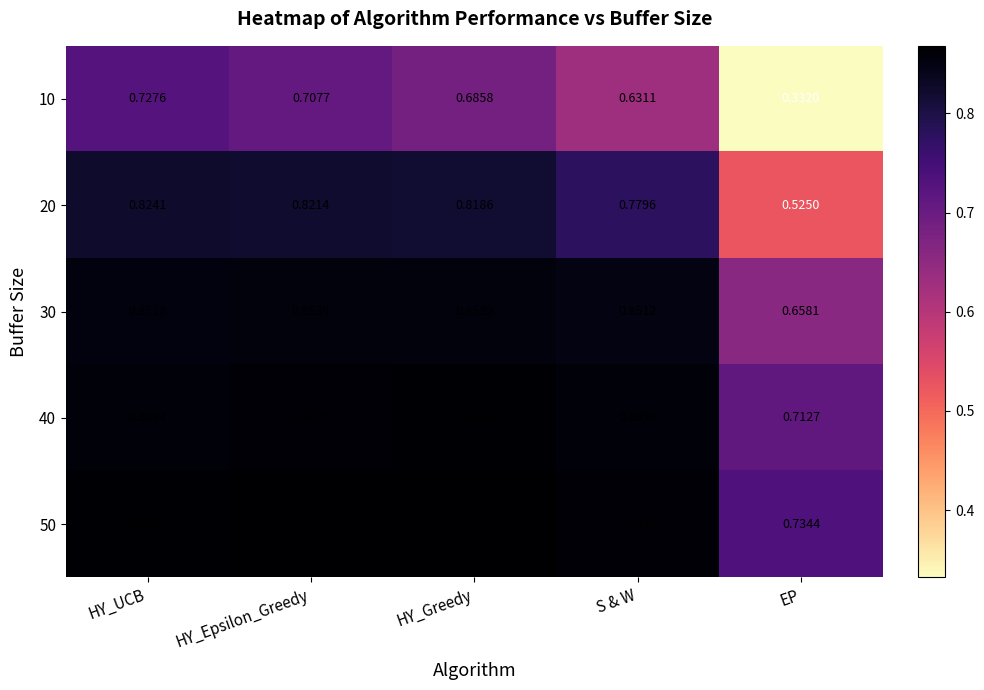

At which category is the sum across all series the highest?

HY_UCB